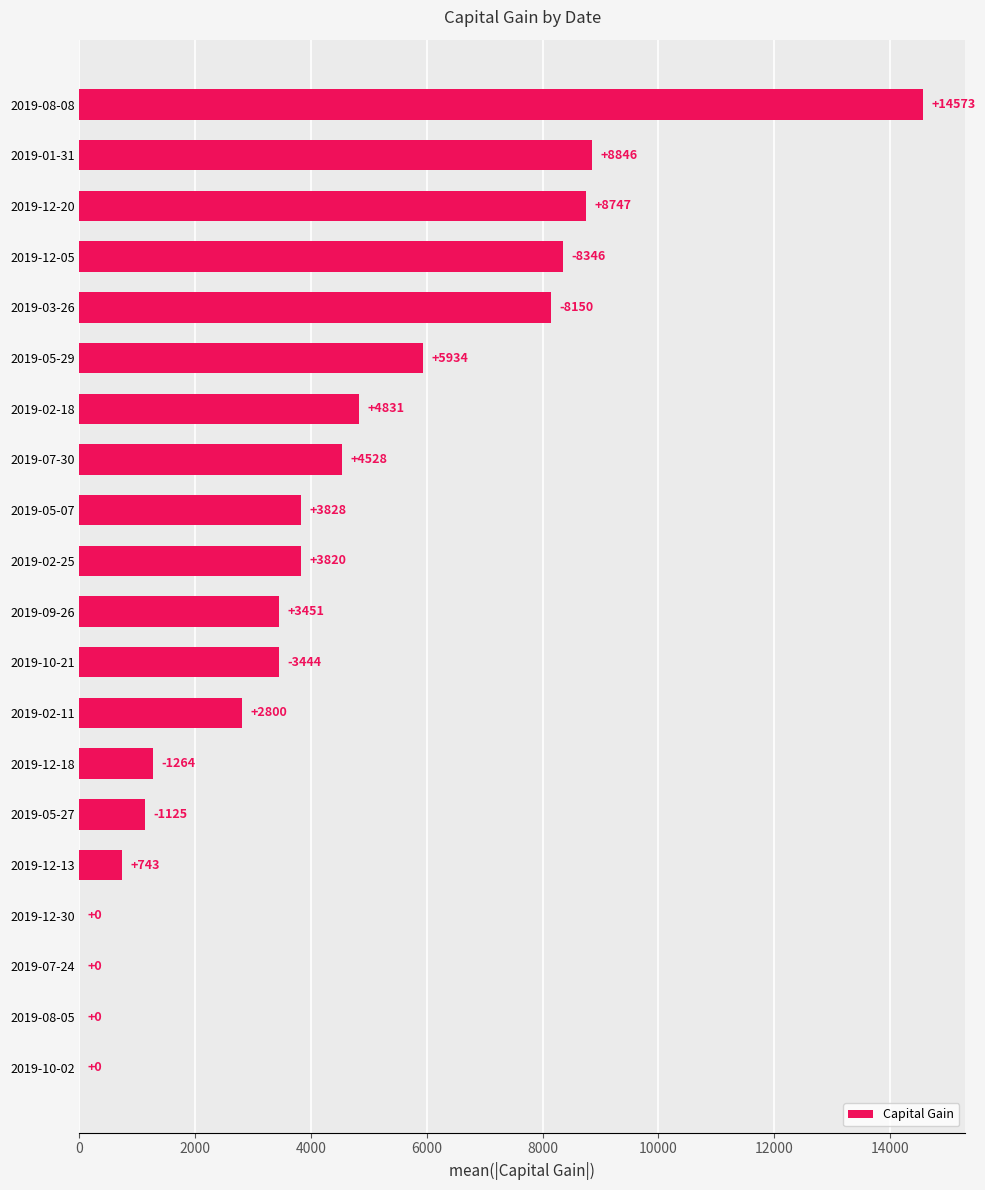

True or false: the data shows 5934 at 2019-05-29.

True